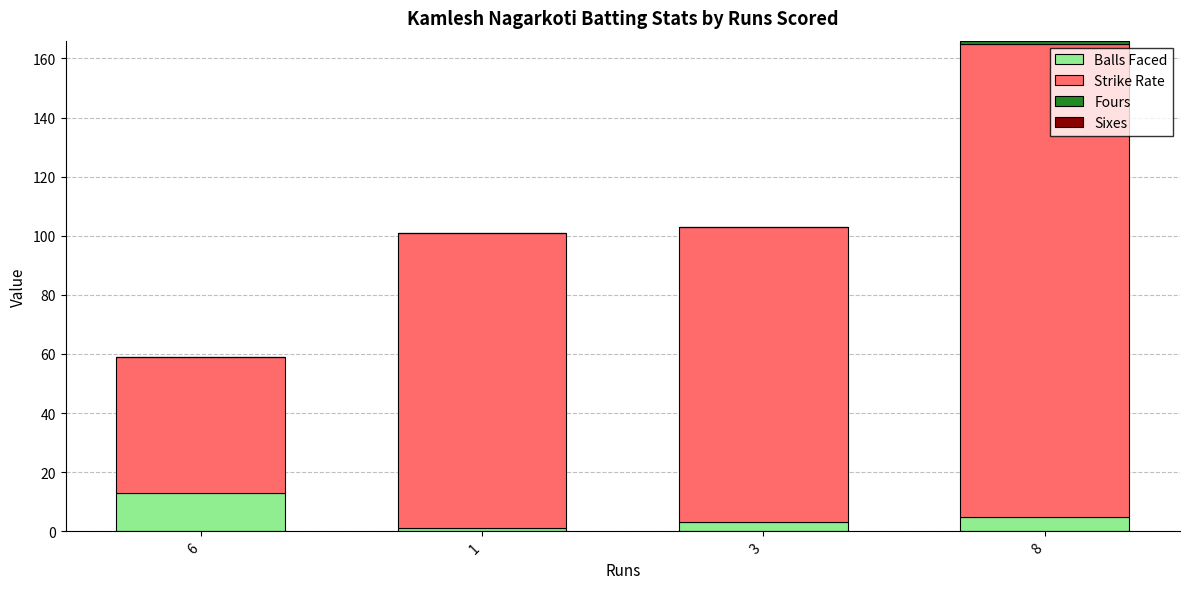

True or false: Balls Faced has a value of 13.0 at 6.

True